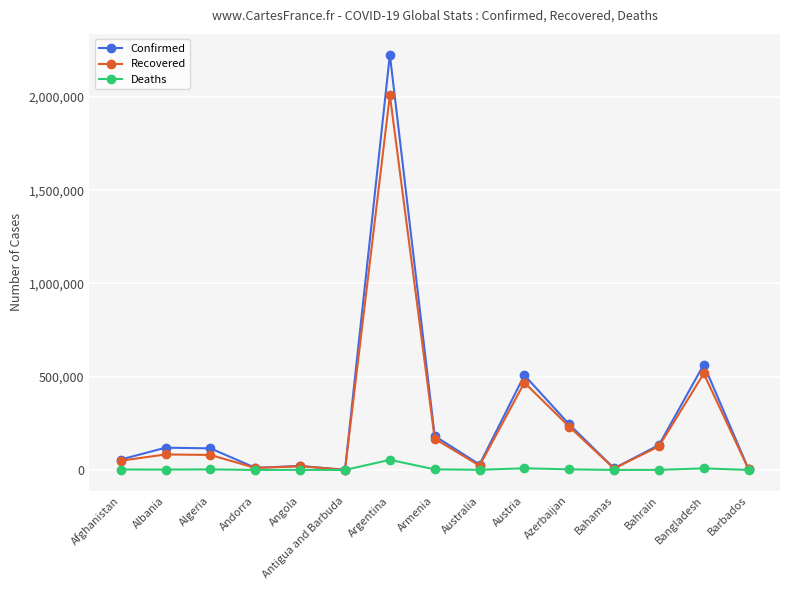

At which category is the sum across all series the highest?

Argentina